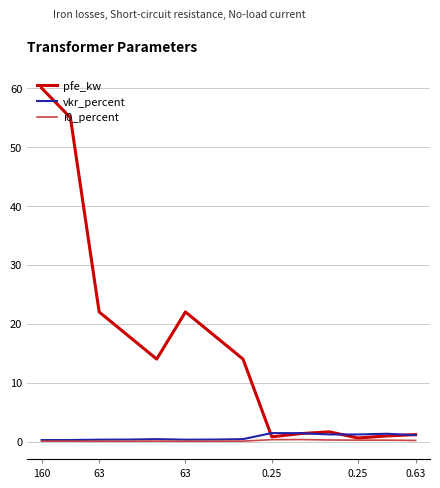

Which series has the largest total across all categories?

pfe_kw